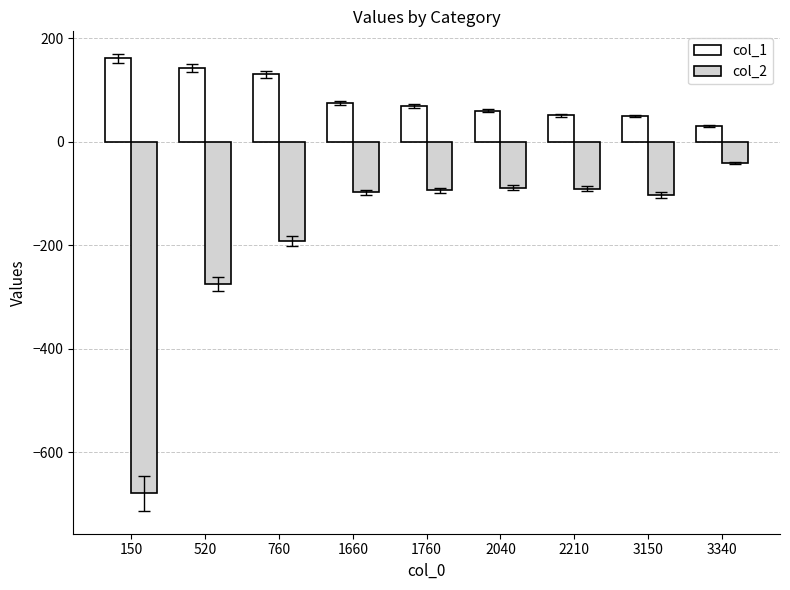

What is the lowest value of the col_1 series?

30